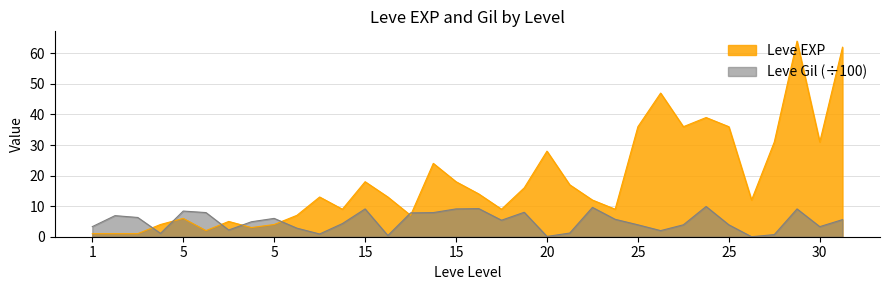

Where is Leve EXP nearest to the value 32?

30